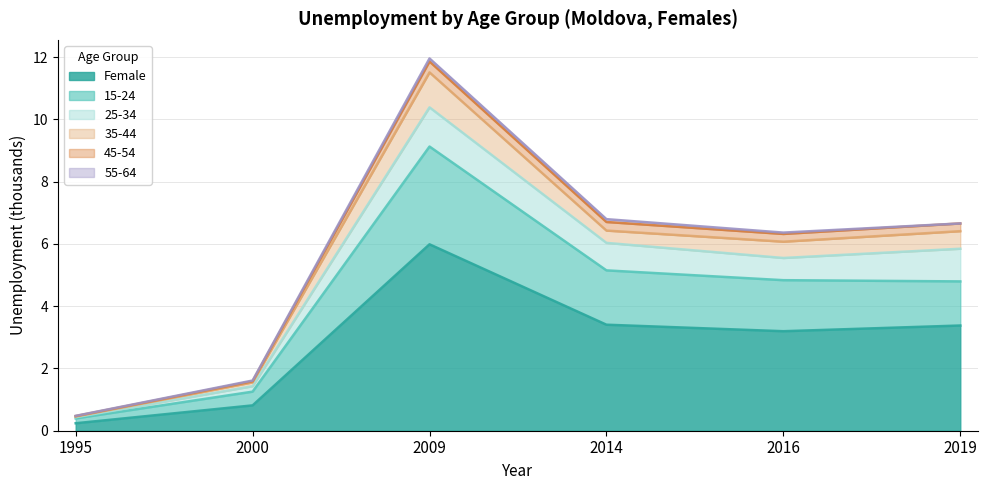

What is the difference between the 35-44 values at 1995 and 2000?

0.1